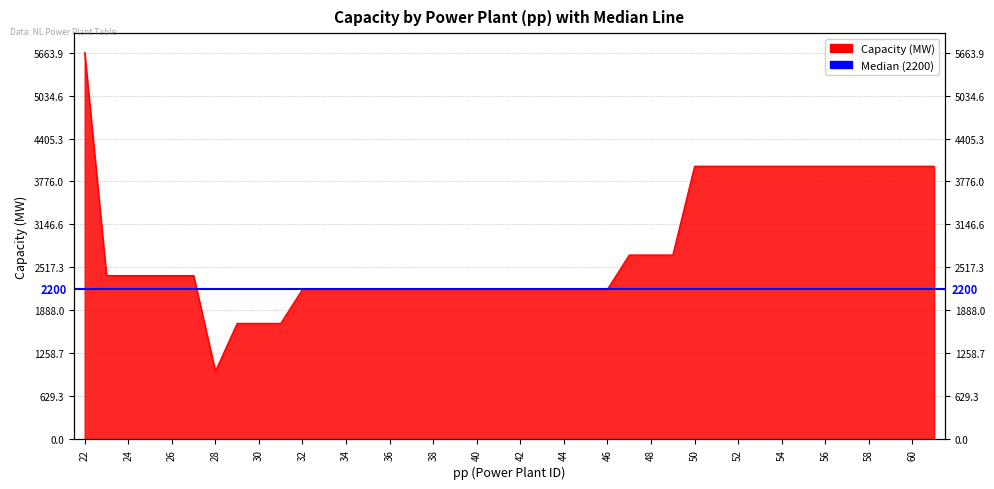

True or false: the data has more than 2 interior local peaks.

False